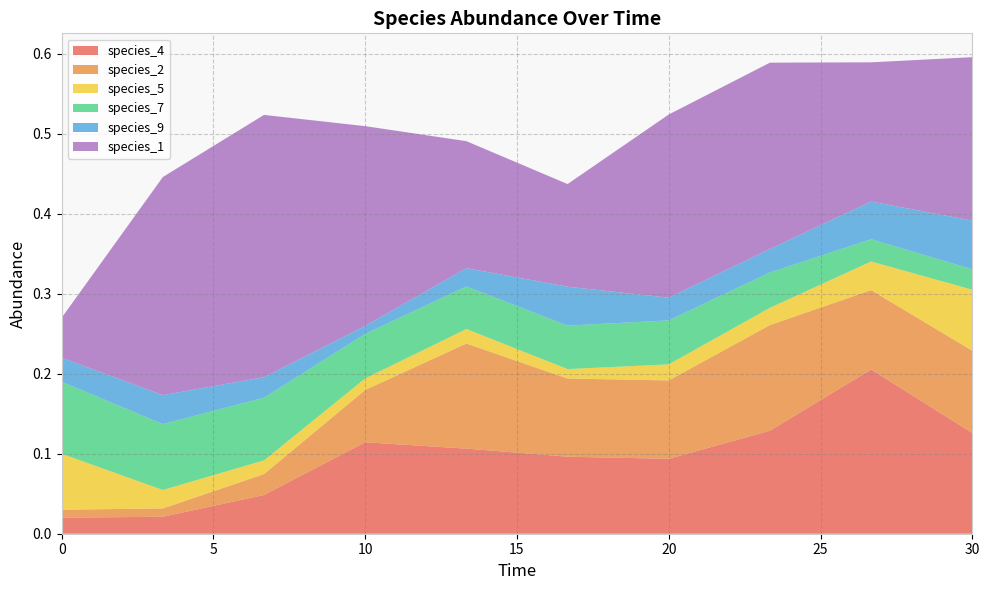

Reading left to right, extract all data points from this chart.

species_4: 0.0=0.0	3.333333333333333=0.0	6.666666666666667=0.0	10.0=0.1	13.333333333333334=0.1	16.666666666666668=0.1	20.0=0.1	23.333333333333336=0.1	26.666666666666668=0.2	30.0=0.1
species_2: 0.0=0.0	3.333333333333333=0.0	6.666666666666667=0.0	10.0=0.1	13.333333333333334=0.1	16.666666666666668=0.1	20.0=0.1	23.333333333333336=0.1	26.666666666666668=0.1	30.0=0.1
species_5: 0.0=0.1	3.333333333333333=0.0	6.666666666666667=0.0	10.0=0.0	13.333333333333334=0.0	16.666666666666668=0.0	20.0=0.0	23.333333333333336=0.0	26.666666666666668=0.0	30.0=0.1
species_7: 0.0=0.1	3.333333333333333=0.1	6.666666666666667=0.1	10.0=0.1	13.333333333333334=0.1	16.666666666666668=0.1	20.0=0.1	23.333333333333336=0.0	26.666666666666668=0.0	30.0=0.0
species_9: 0.0=0.0	3.333333333333333=0.0	6.666666666666667=0.0	10.0=0.0	13.333333333333334=0.0	16.666666666666668=0.0	20.0=0.0	23.333333333333336=0.0	26.666666666666668=0.0	30.0=0.1
species_1: 0.0=0.1	3.333333333333333=0.3	6.666666666666667=0.3	10.0=0.2	13.333333333333334=0.2	16.666666666666668=0.1	20.0=0.2	23.333333333333336=0.2	26.666666666666668=0.2	30.0=0.2